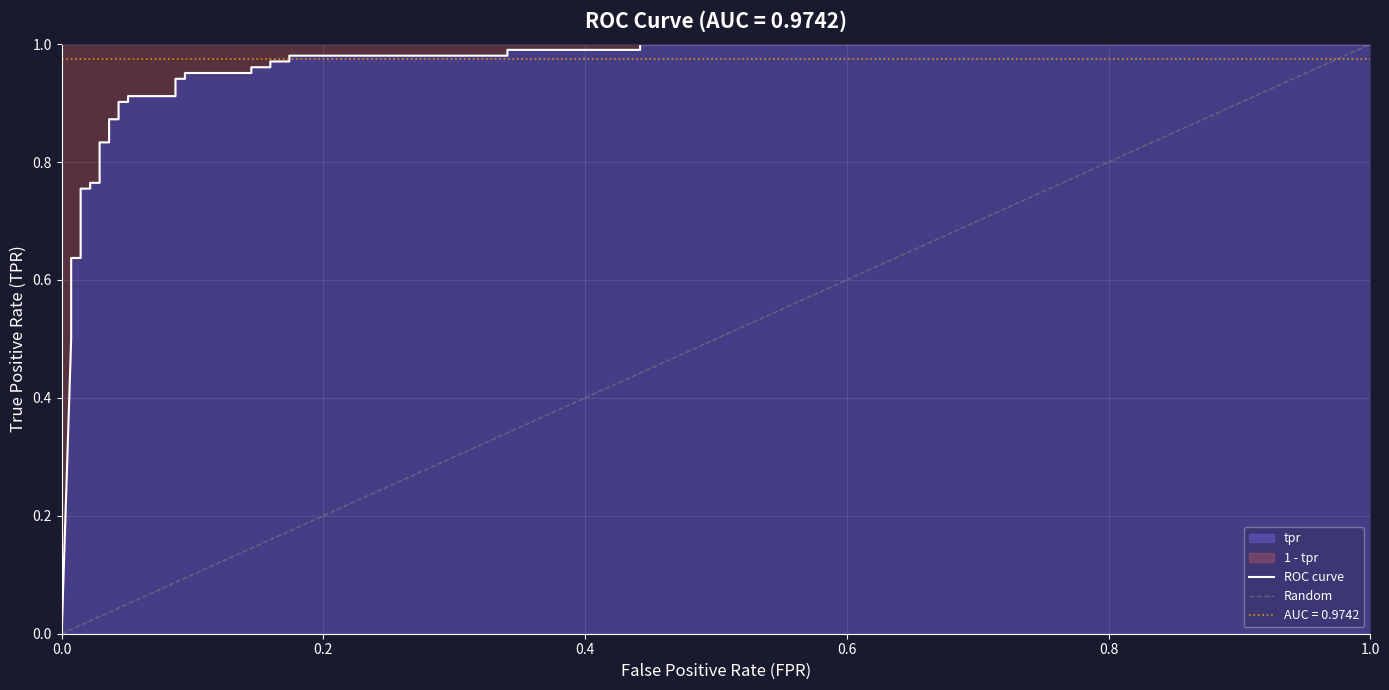

Where is the data nearest to the value 0?

fpr